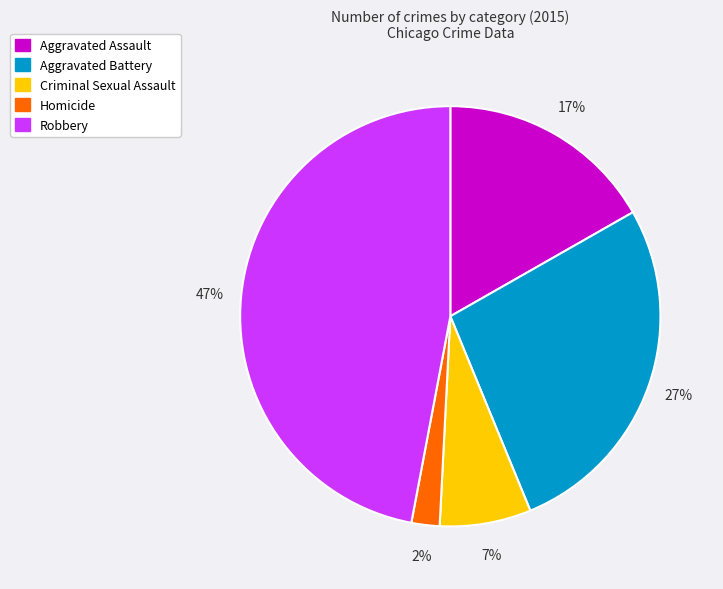

Do Homicide and Aggravated Battery together represent more than half of the pie?

No